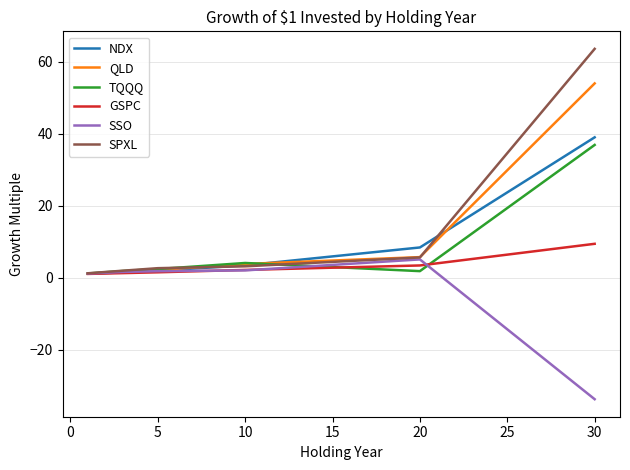

At how many categories does at least one series exceed 43?

1